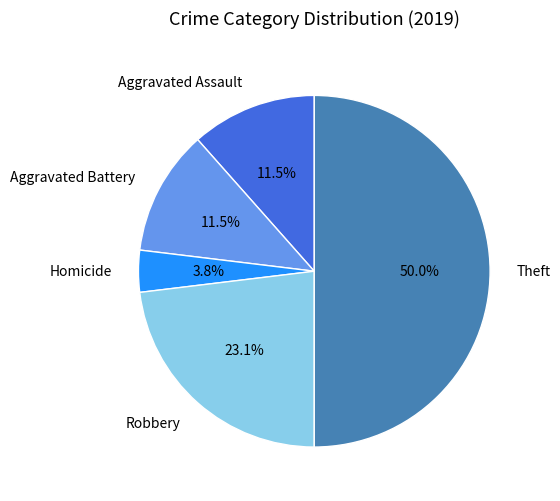

Which has a higher value, Homicide or Robbery?

Robbery